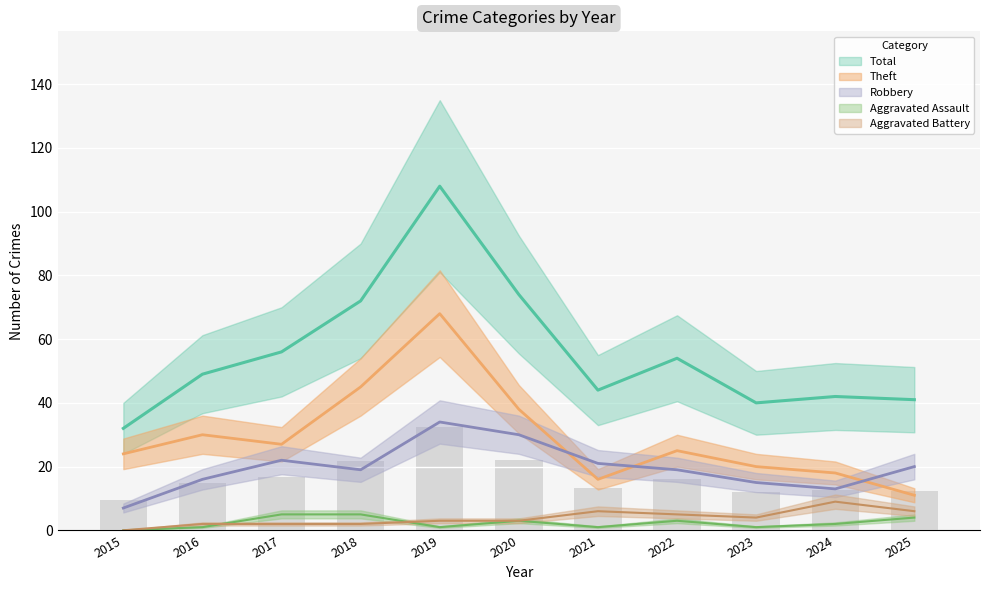

Reading left to right, transcribe all the data shown in this chart.

Robbery: 2015=7	2016=16	2017=22	2018=19	2019=34	2020=30	2021=21	2022=19	2023=15	2024=13	2025=20
Theft: 2015=24	2016=30	2017=27	2018=45	2019=68	2020=38	2021=16	2022=25	2023=20	2024=18	2025=11
Aggravated Assault: 2015=0	2016=1	2017=5	2018=5	2019=1	2020=3	2021=1	2022=3	2023=1	2024=2	2025=4
Aggravated Battery: 2015=0	2016=2	2017=2	2018=2	2019=3	2020=3	2021=6	2022=5	2023=4	2024=9	2025=6
Total: 2015=32	2016=49	2017=56	2018=72	2019=108	2020=74	2021=44	2022=54	2023=40	2024=42	2025=41